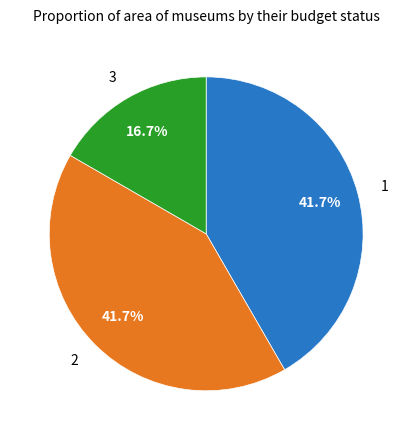

Does 1 account for over 50% of the chart?

No